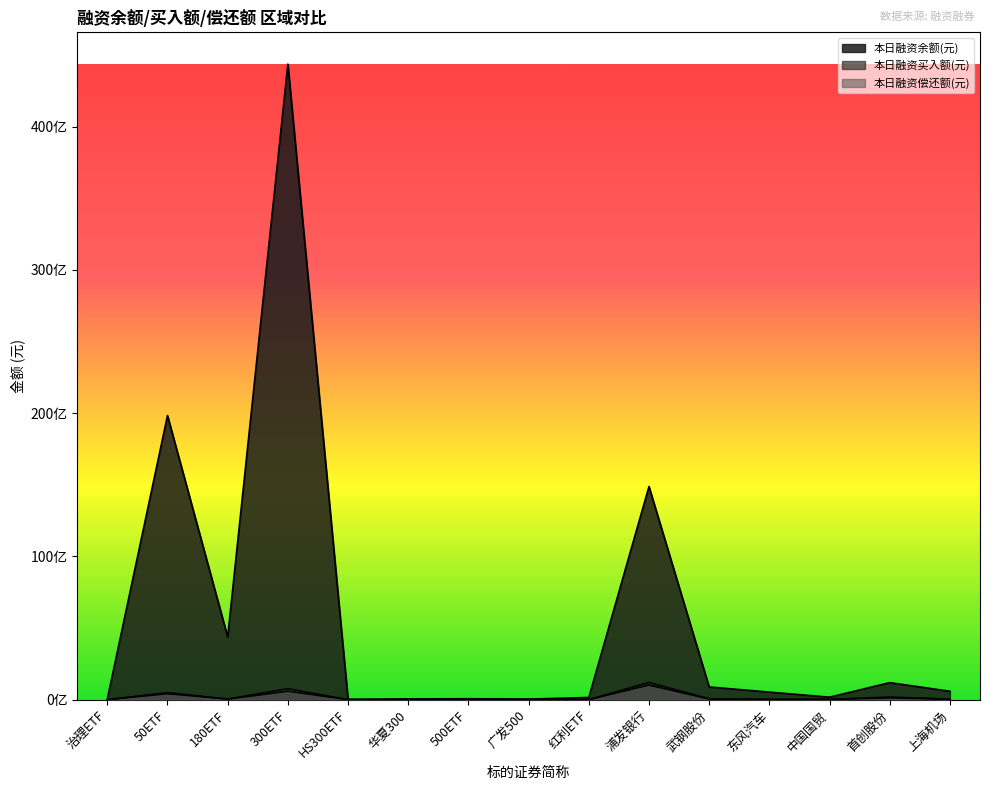

What is the difference between the 本日融资偿还额(元) values at 500ETF and 首创股份?

116798893